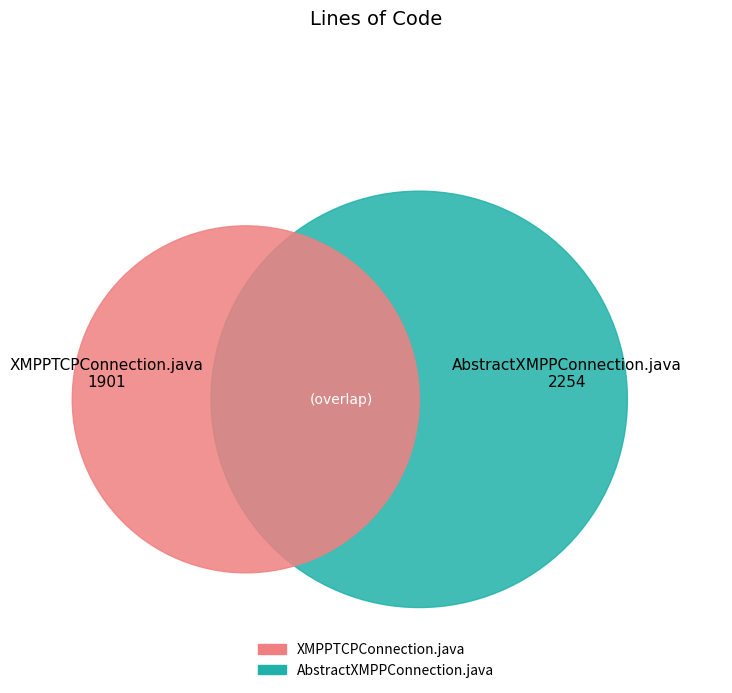

The XMPPTCPConnection.java slice represents 61% of the pie. True or false?

False